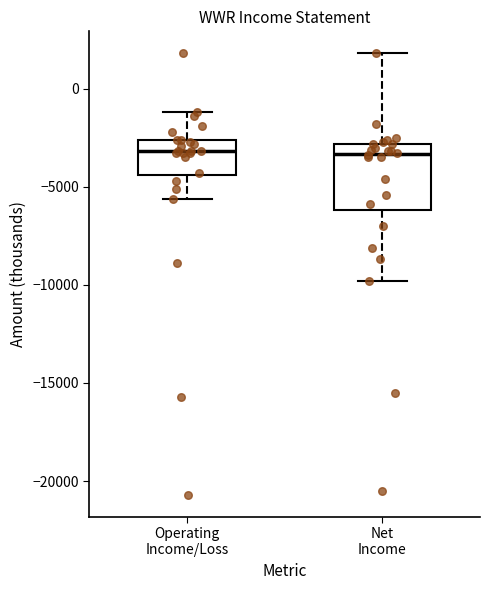

Where is the upper edge of the box for Net Income on the y-axis? The values are not printed on the chart, so give them approximately, as read against the axis.

-3000